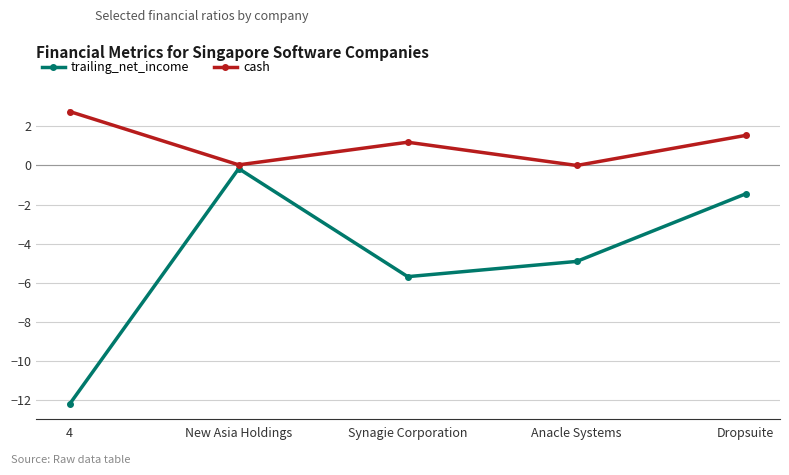

Which series has the widest spread of values?

trailing_net_income